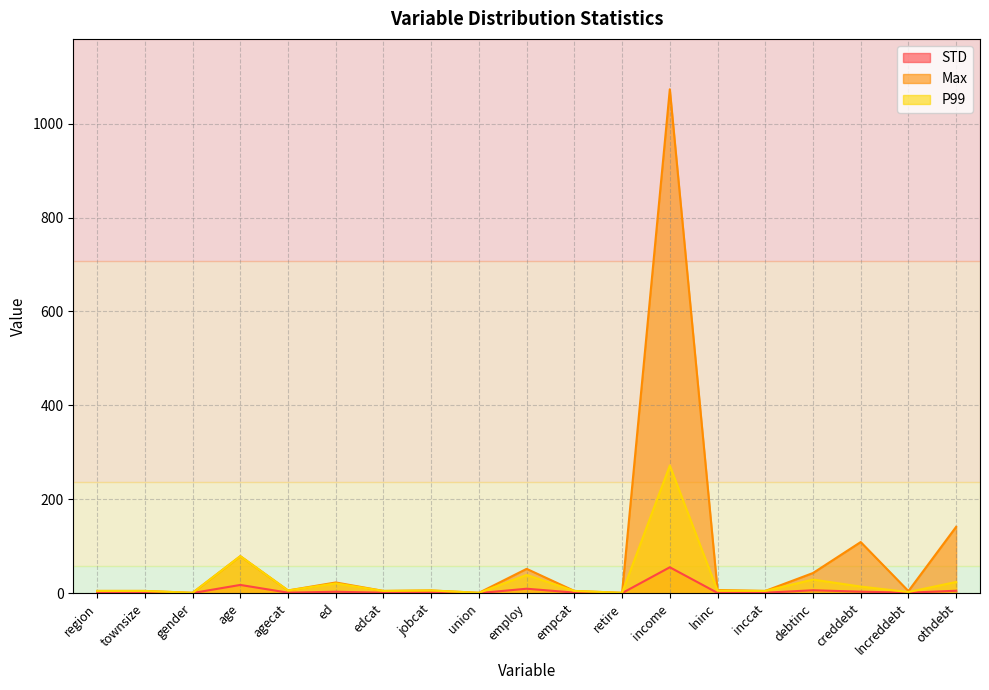

What are all the series names shown in the legend?

STD, Max, P99